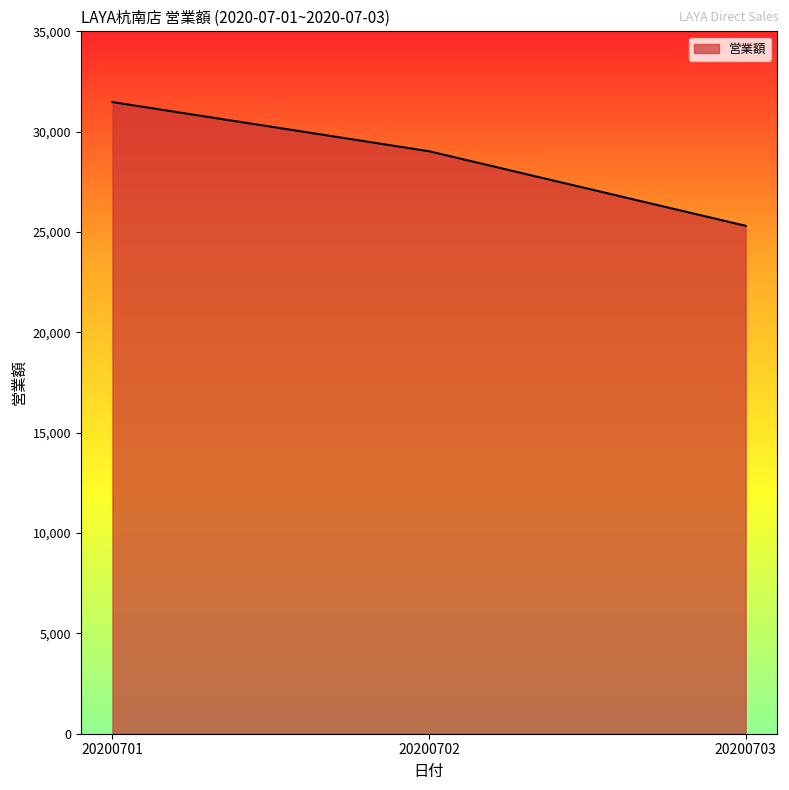

Is it true that the value at 20200703 is 12530?

False